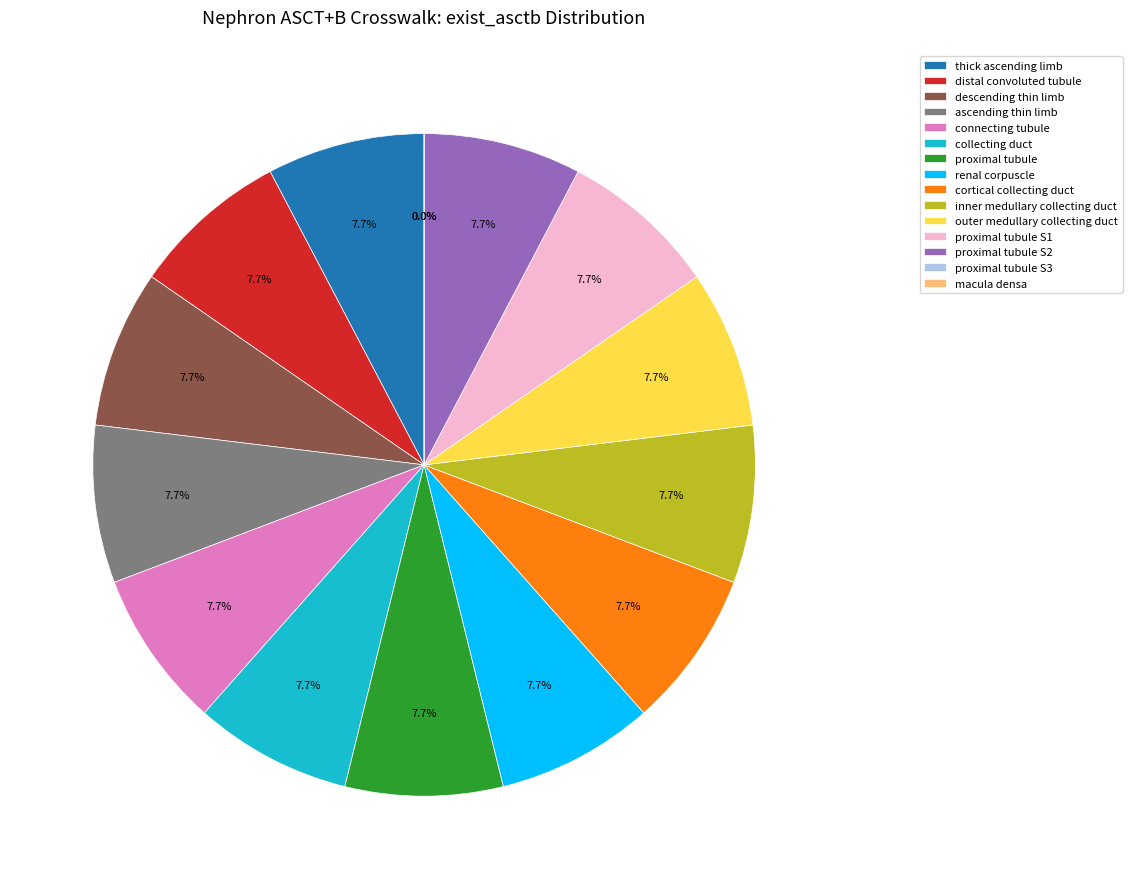

Which category has the smallest portion of the pie?

proximal tubule S3